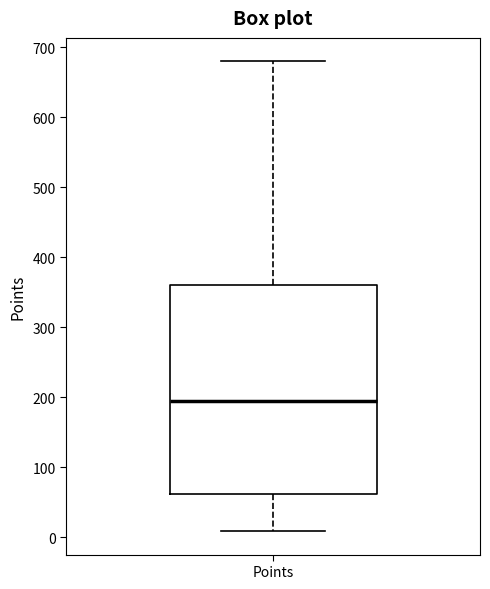

Where is the upper edge of the box for Points on the y-axis? The values are not printed on the chart, so give them approximately, as read against the axis.

360